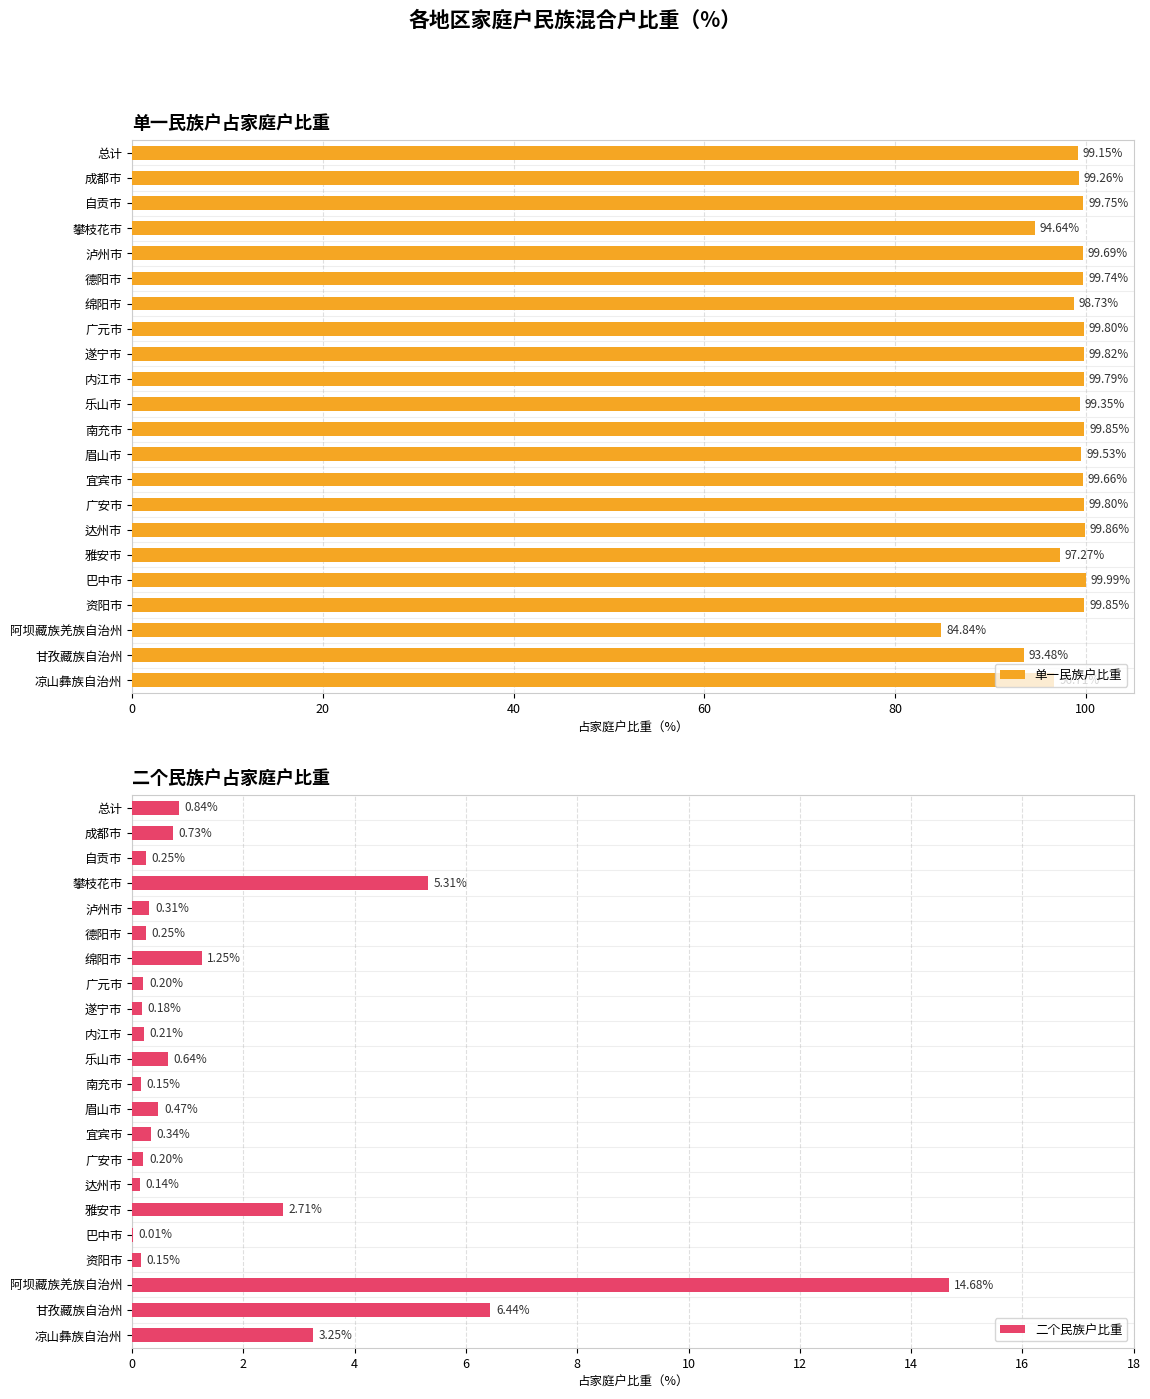

Is it true that 单一民族户比重 equals 99.7 at 泸州市?

True